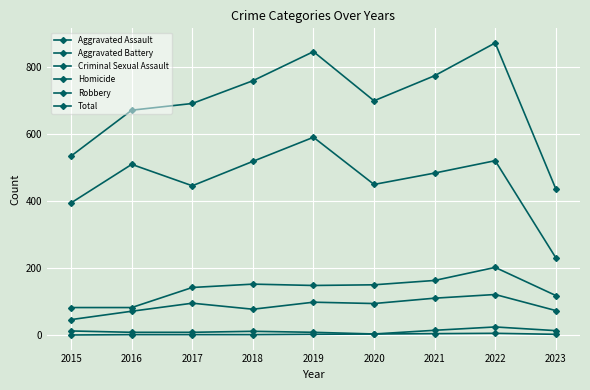

How many interior local valleys does the Robbery series have?

2